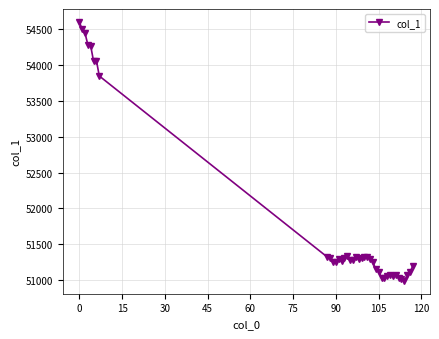

What is the greatest value displayed?

54599.0